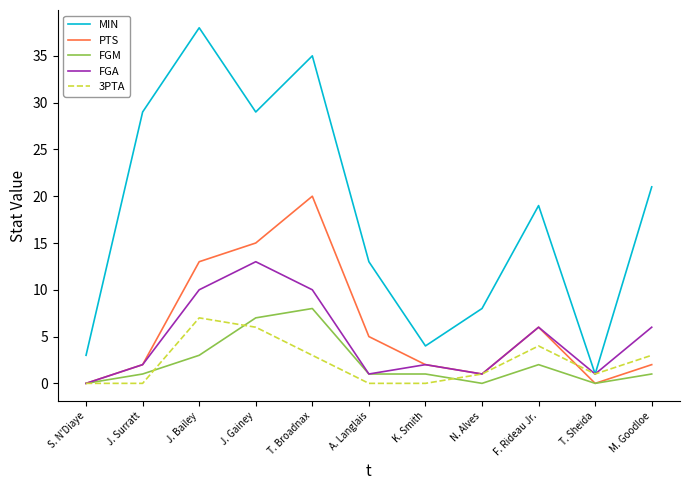

Is the value of FGA at M. Goodloe greater than the value of PTS at J. Gainey?

No